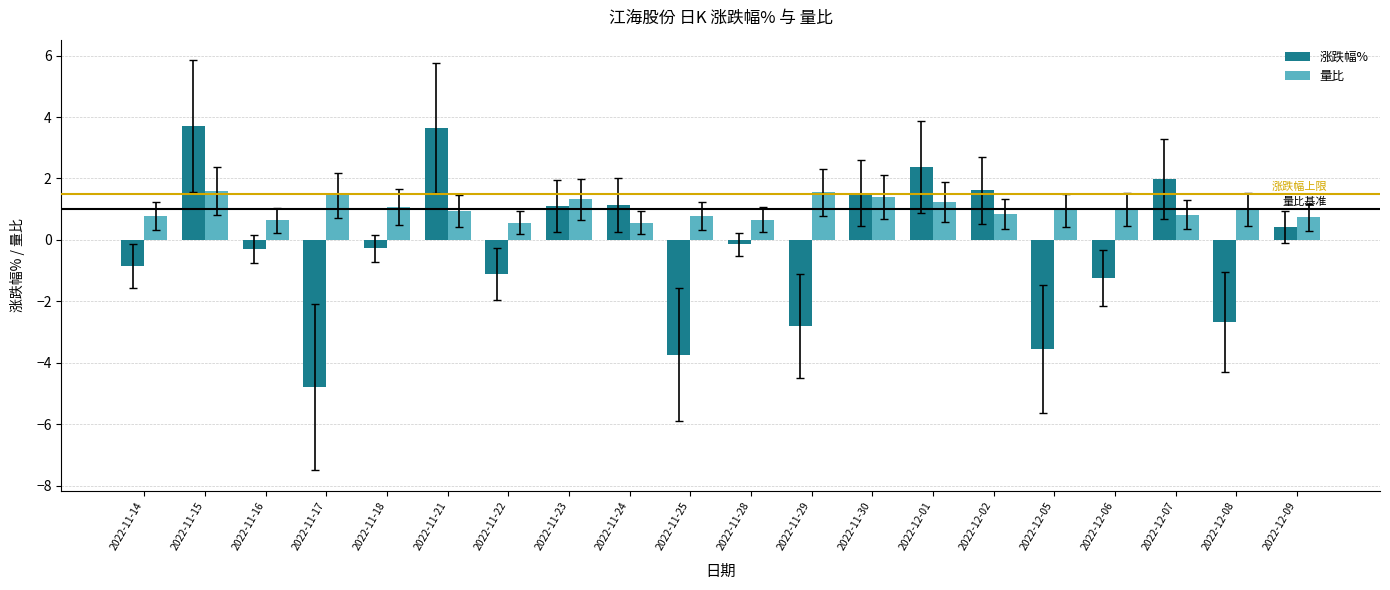

Are the bars horizontal?

No